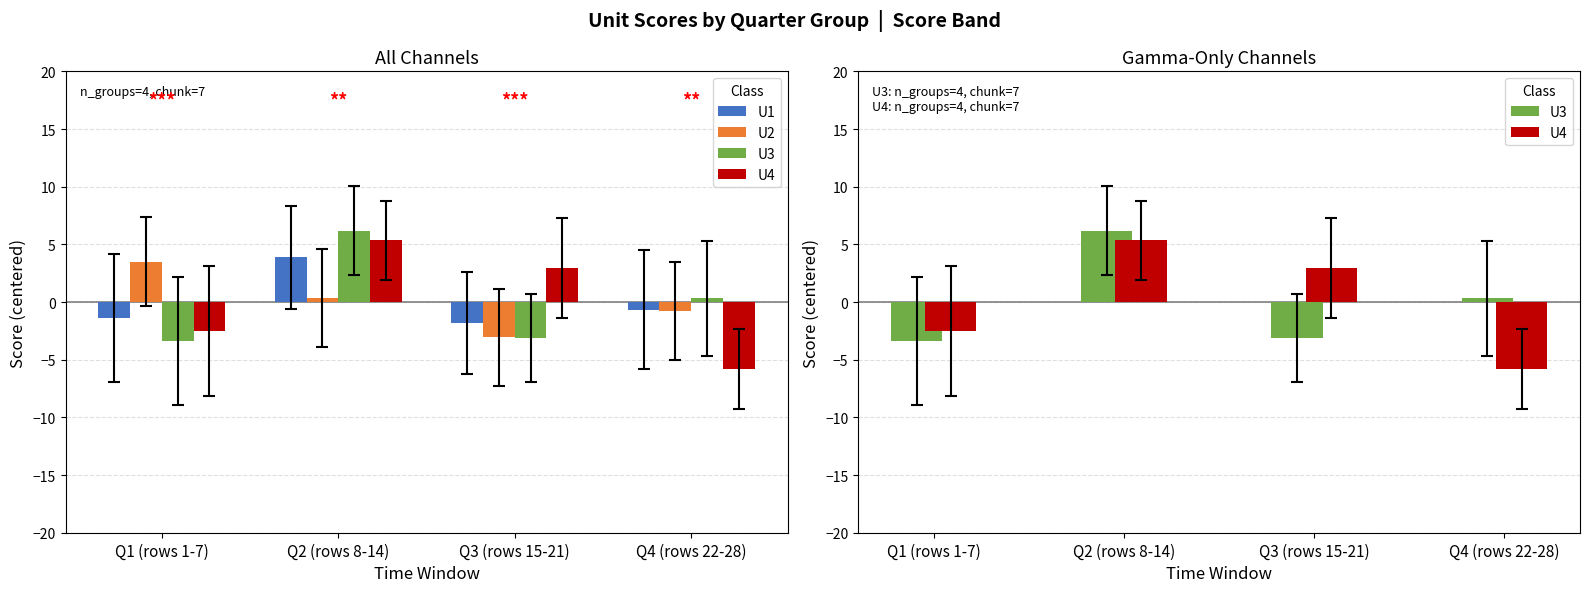

At which category is the sum across all series the highest?

Q2 (rows 8-14)